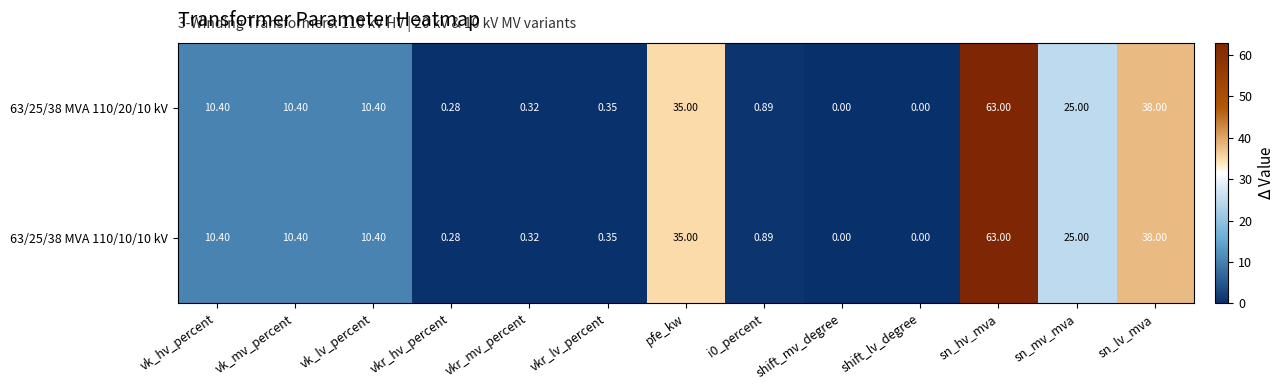

At which category does the chart reach its peak across all series?

sn_hv_mva